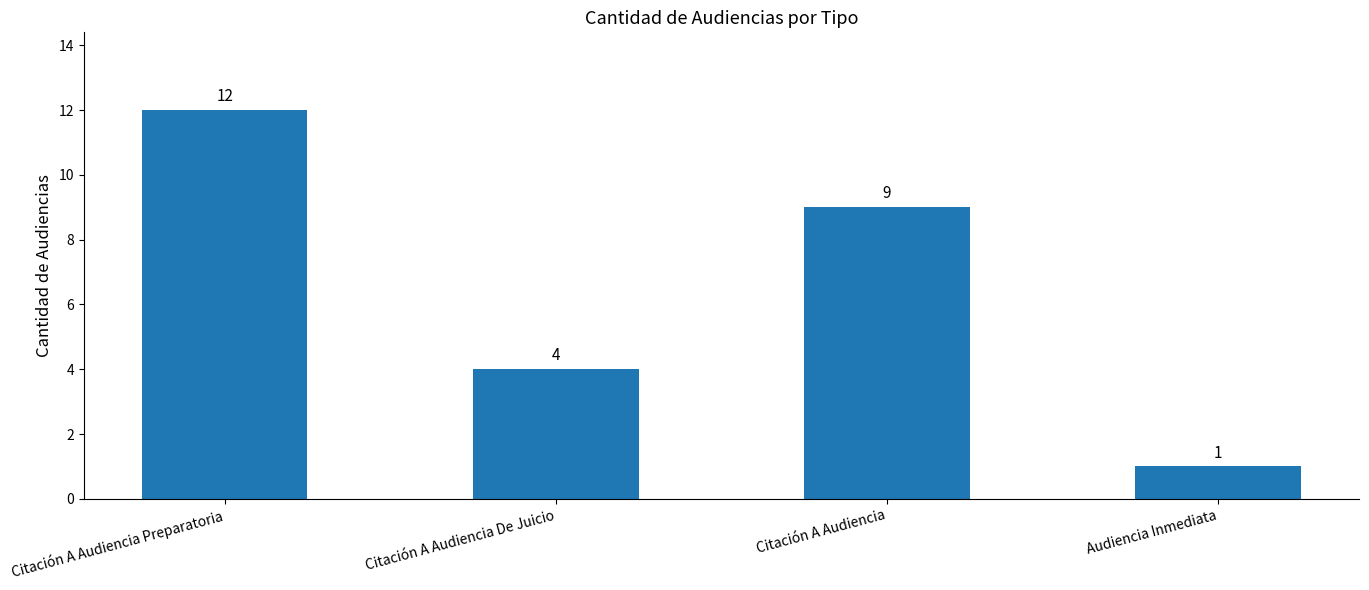

What is the greatest value displayed?

12